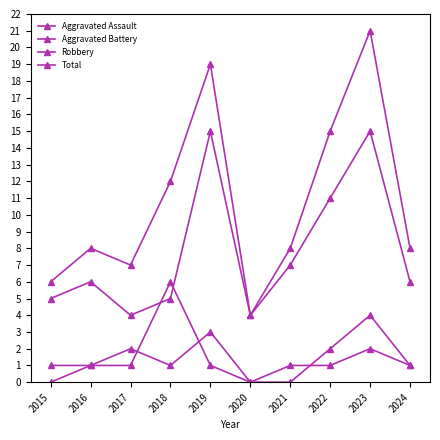

Reading left to right, transcribe all the data shown in this chart.

Aggravated Assault: 0	1	2	1	3	0	0	2	4	1
Aggravated Battery: 1	1	1	6	1	0	1	1	2	1
Robbery: 5	6	4	5	15	4	7	11	15	6
Total: 6	8	7	12	19	4	8	15	21	8